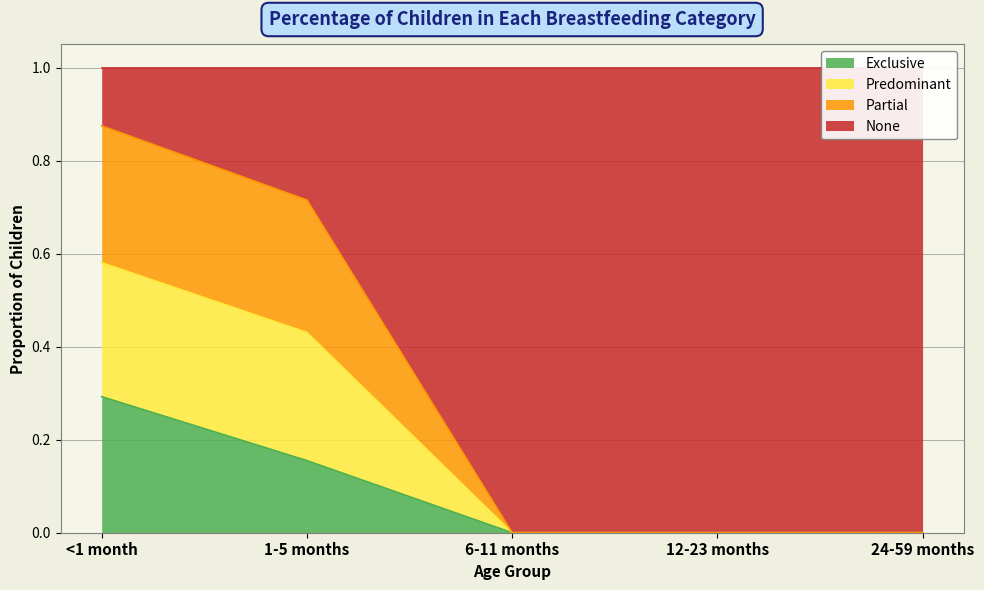

How many Predominant values are between 0 and 1?

5